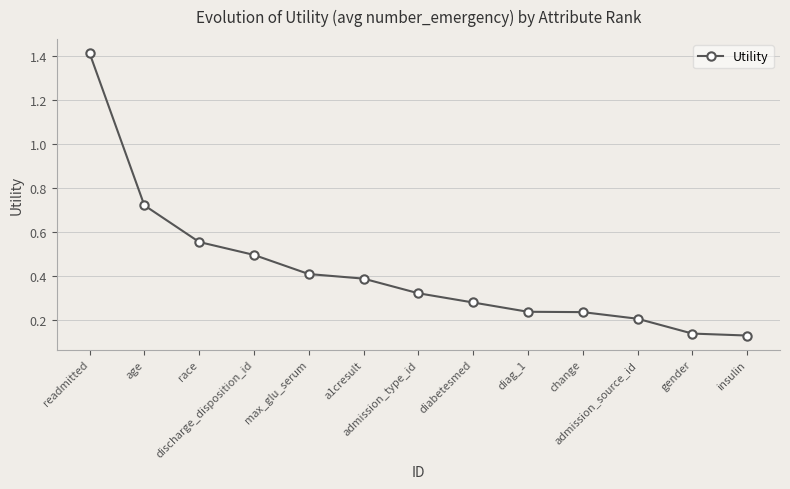

Is this an area chart (filled region under the line)?

No